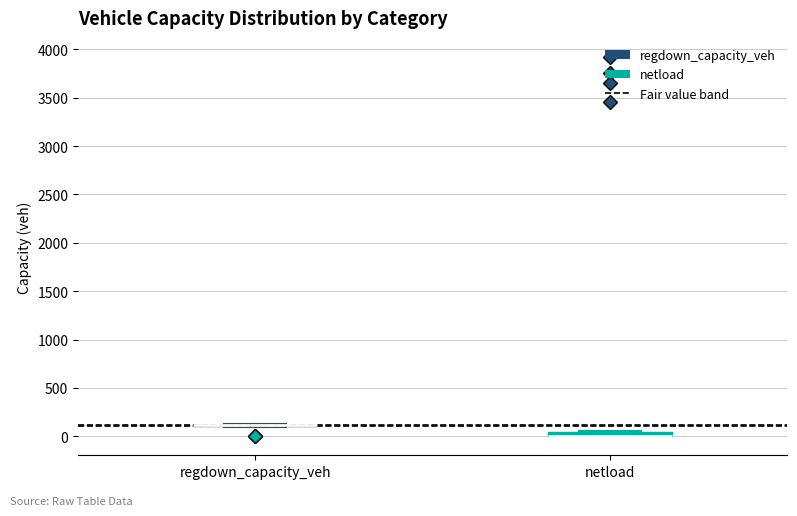

Where is the lower edge of the box for netload on the y-axis? The values are not printed on the chart, so give them approximately, as read against the axis.

0